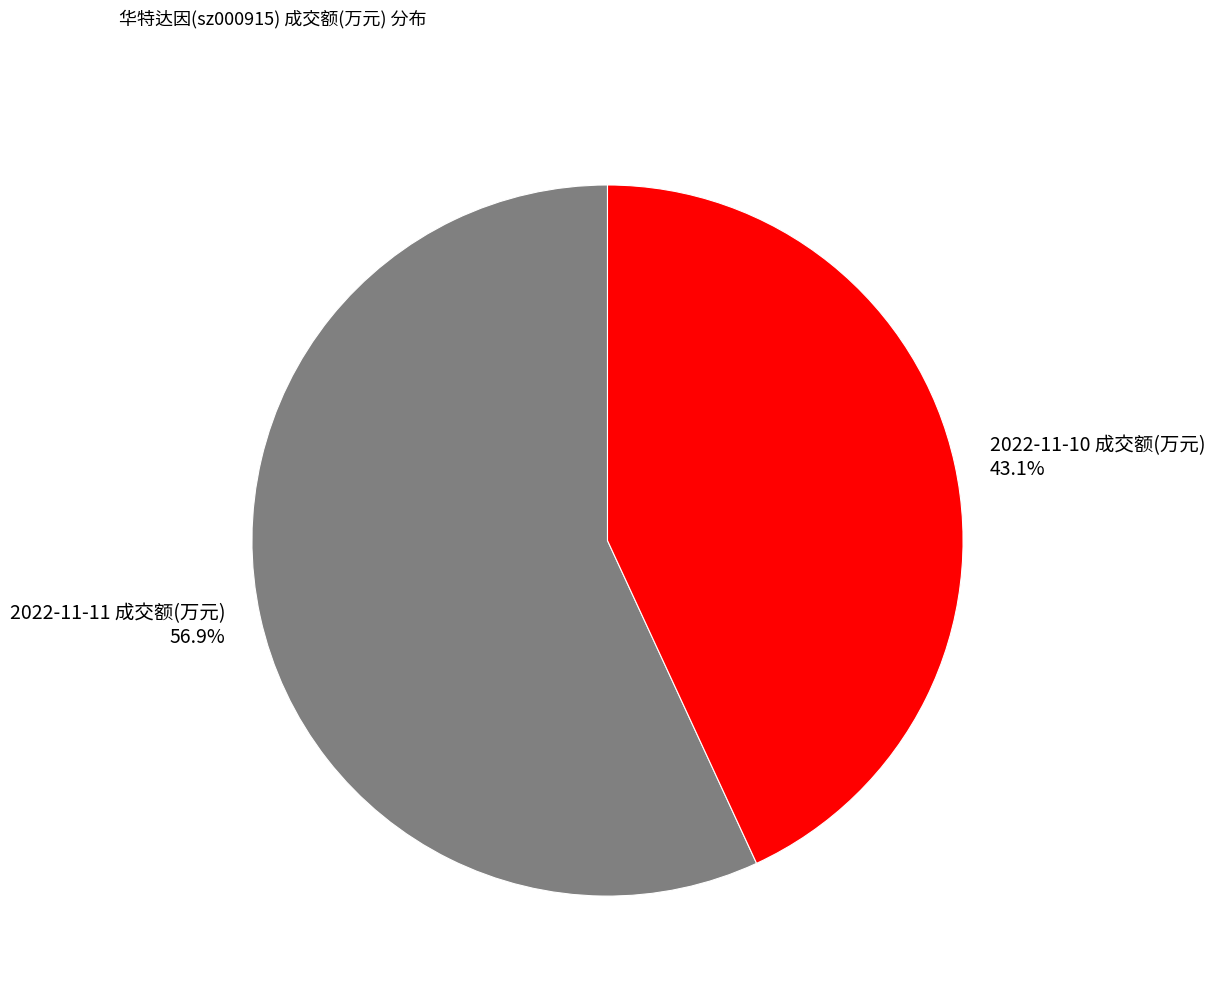

What is the majority slice?

2022-11-11 成交额(万元)